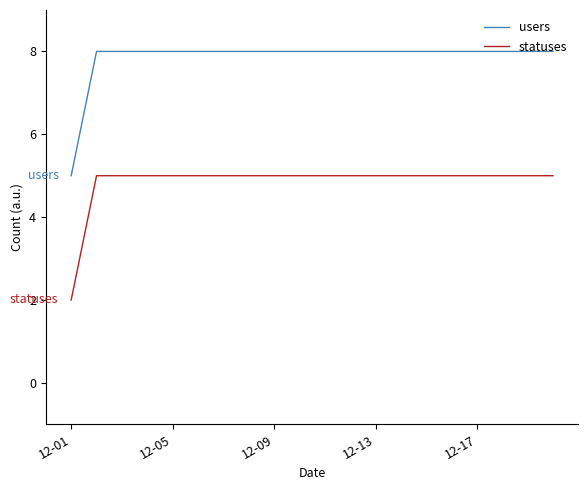

True or false: statuses and users intersect in this chart.

False